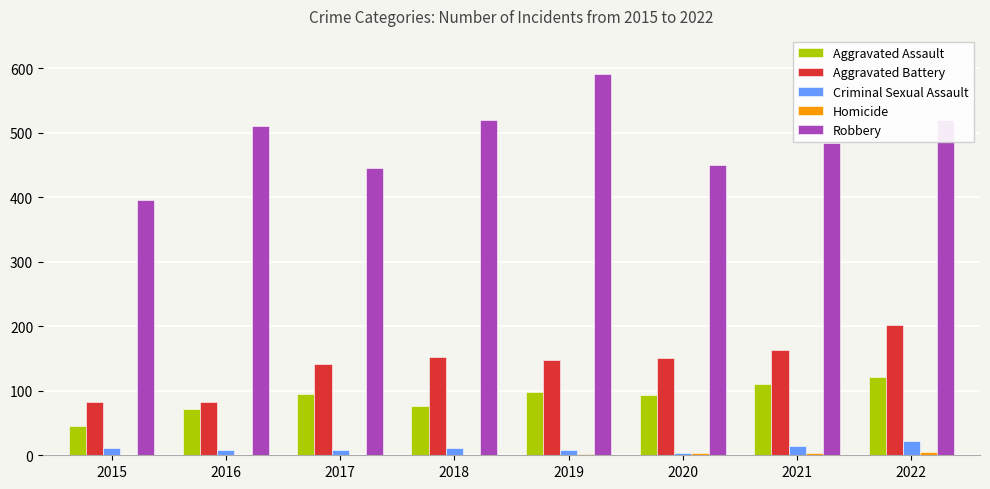

Which series has the widest spread of values?

Robbery